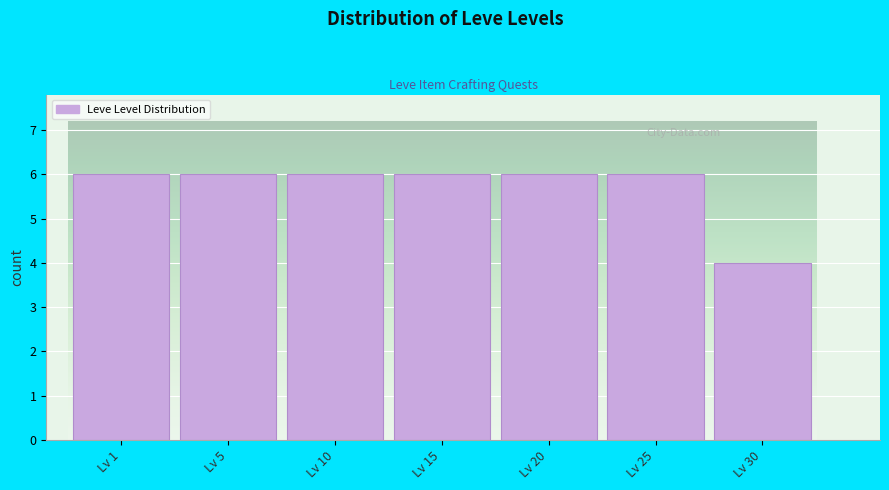

Reading left to right, list all the values displayed in this chart.

Lv 1=6	Lv 5=6	Lv 10=6	Lv 15=6	Lv 20=6	Lv 25=6	Lv 30=4